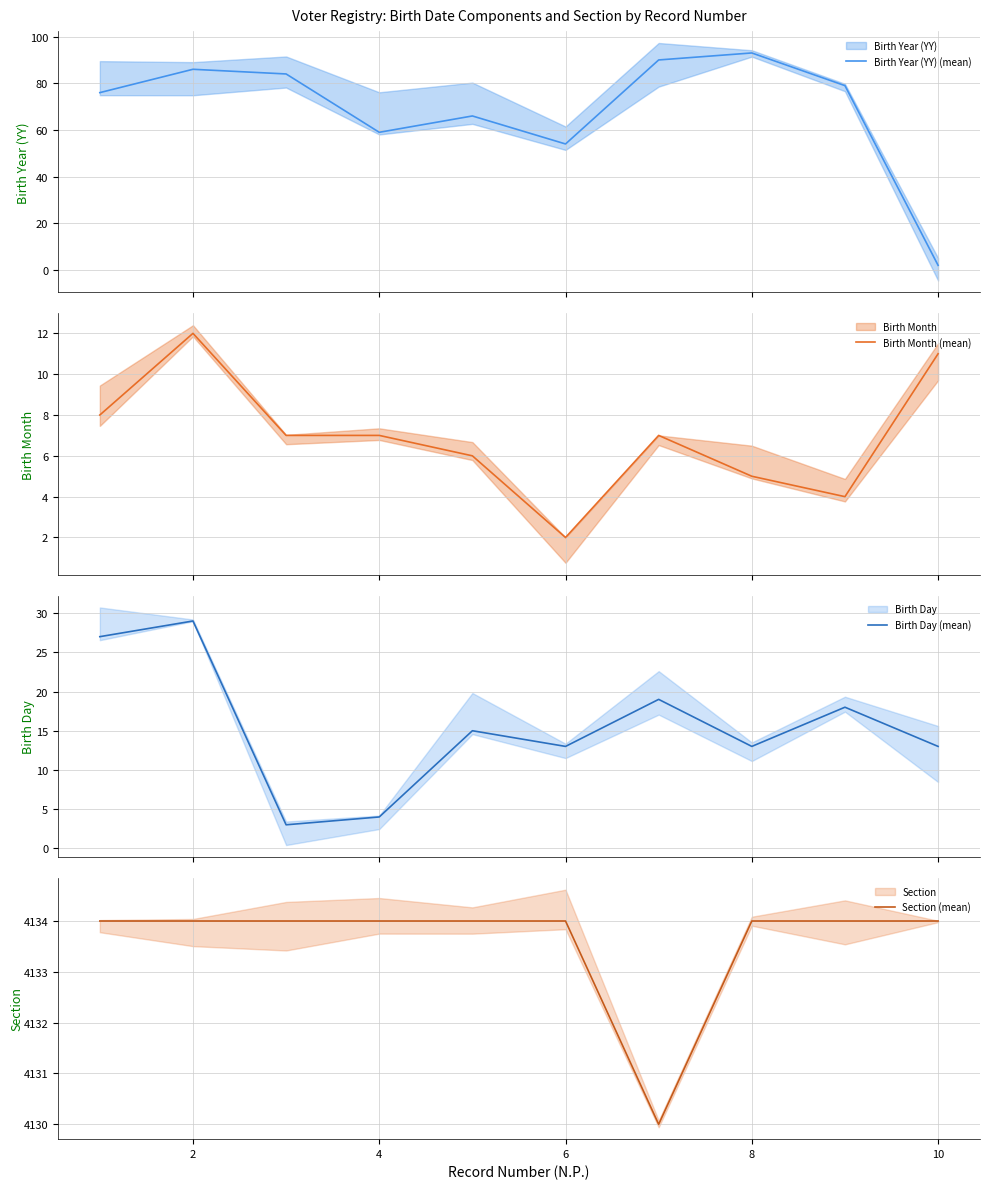

Which series has the widest spread of values?

Birth Year (YY) (mean)